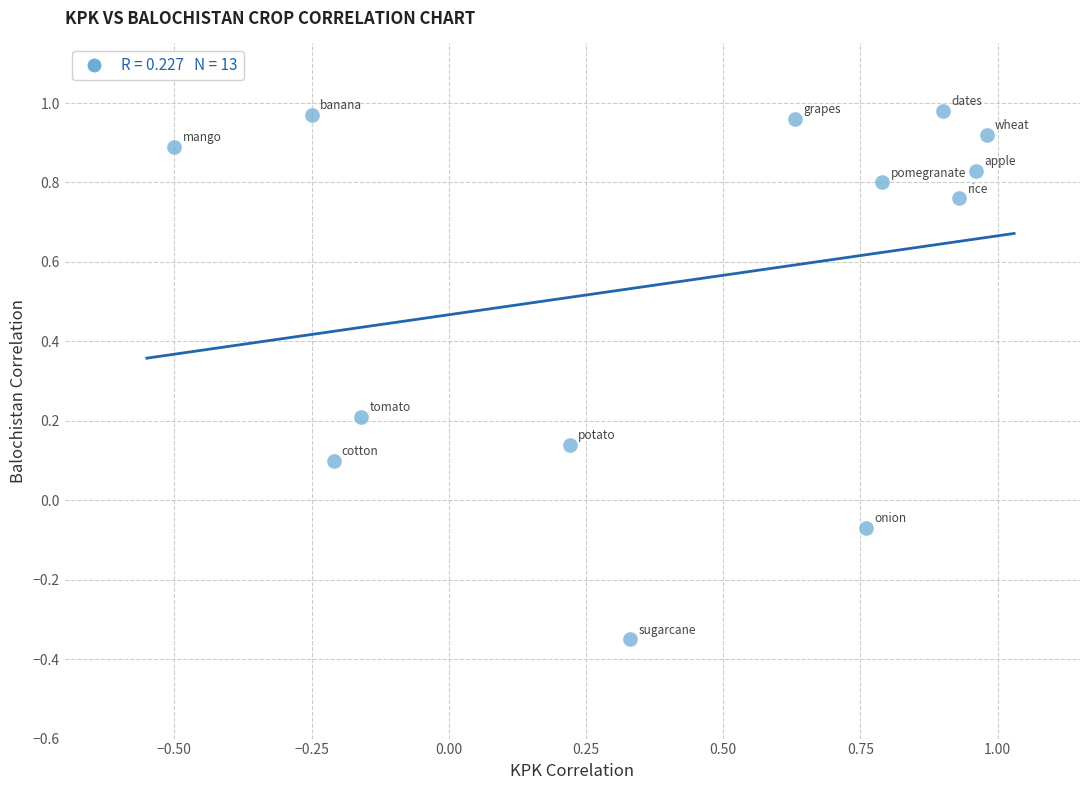

What is the range of Y values (max minus min)?

1.3